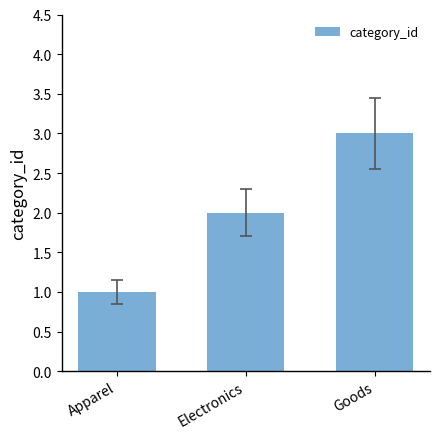

How many distinct data groups are displayed?

1